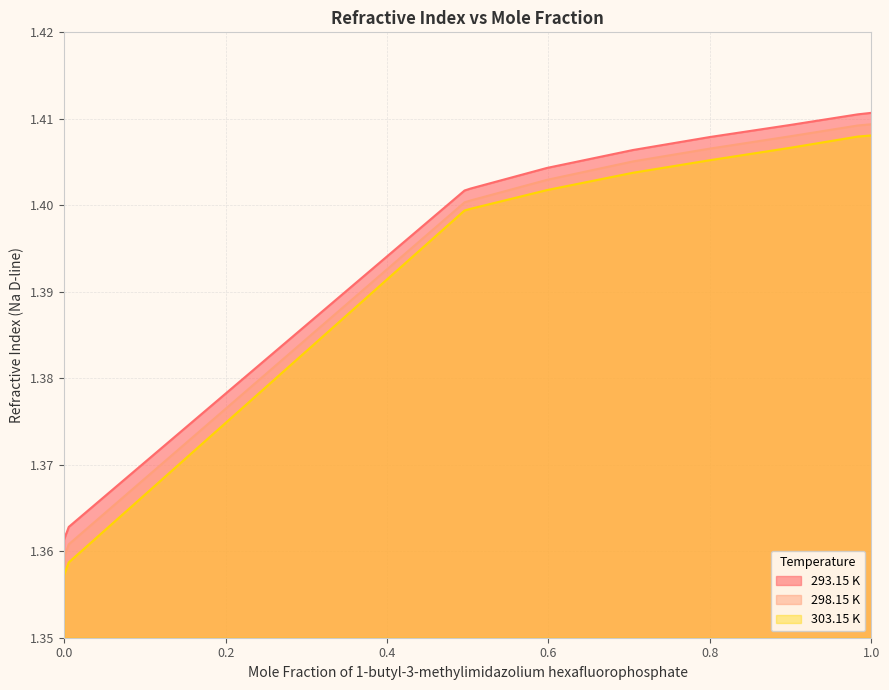

How many data points does each series have?

13